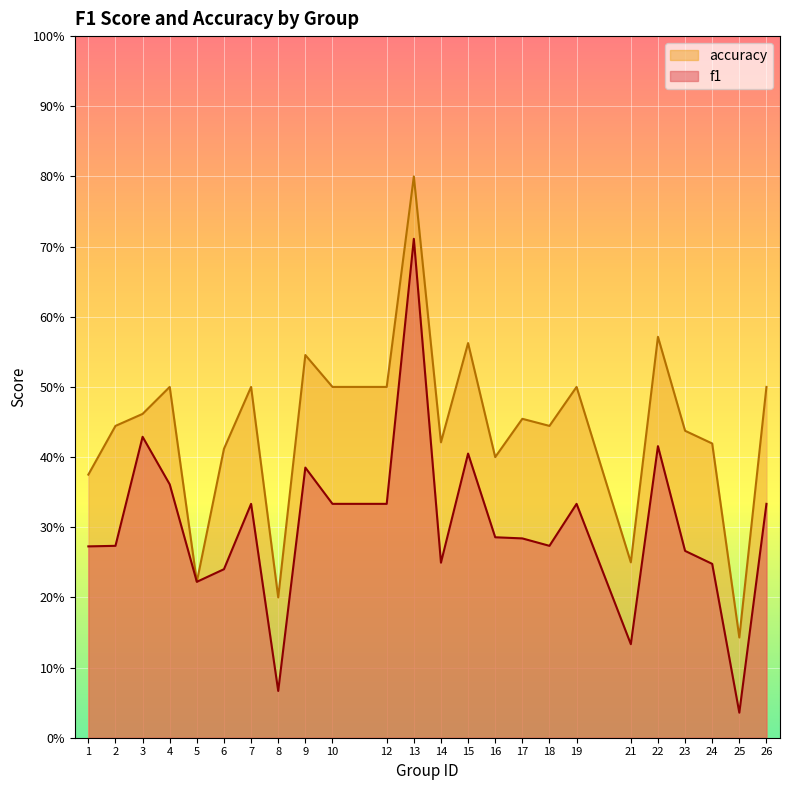

True or false: accuracy and f1 cross at least once.

False